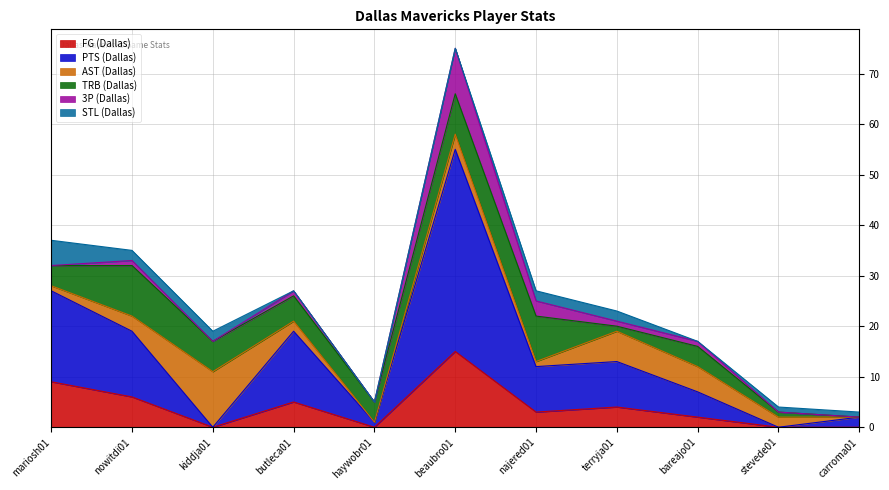

The TRB (Dallas) series shows 5 at mariosh01. True or false?

False